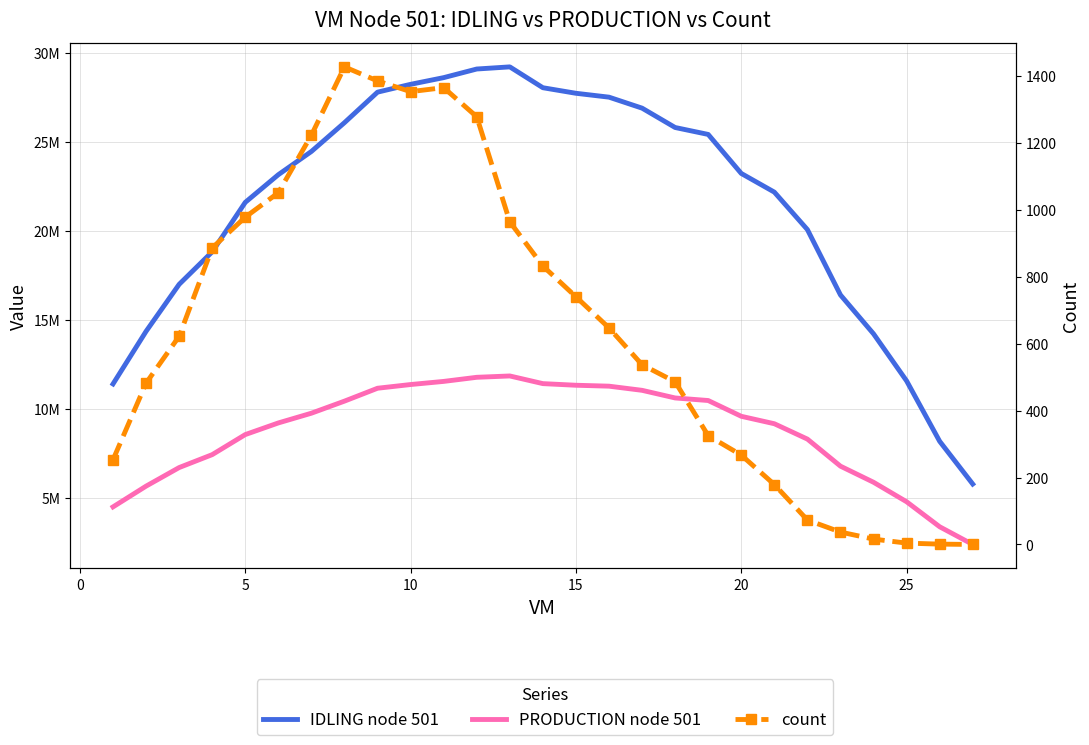

True or false: IDLING node 501 has a value of 9689475.1 at 16.

False